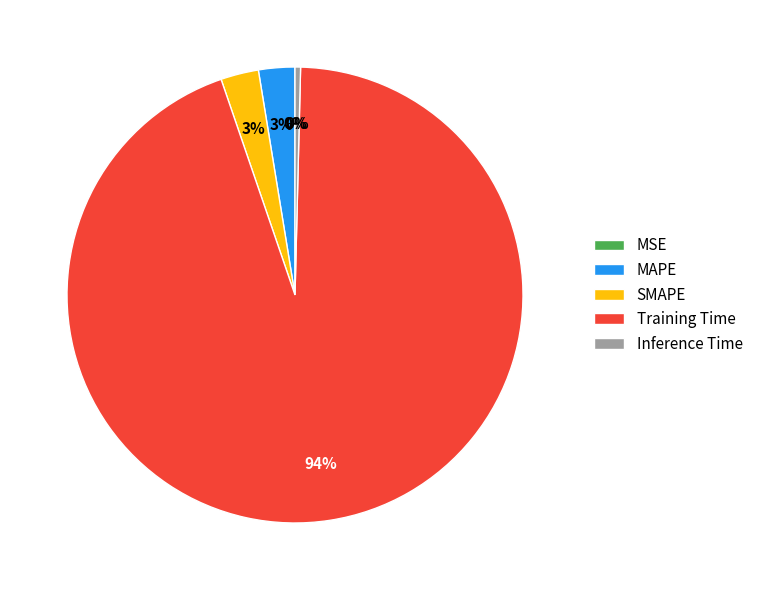

Is the sum of SMAPE and MAPE greater than half?

No